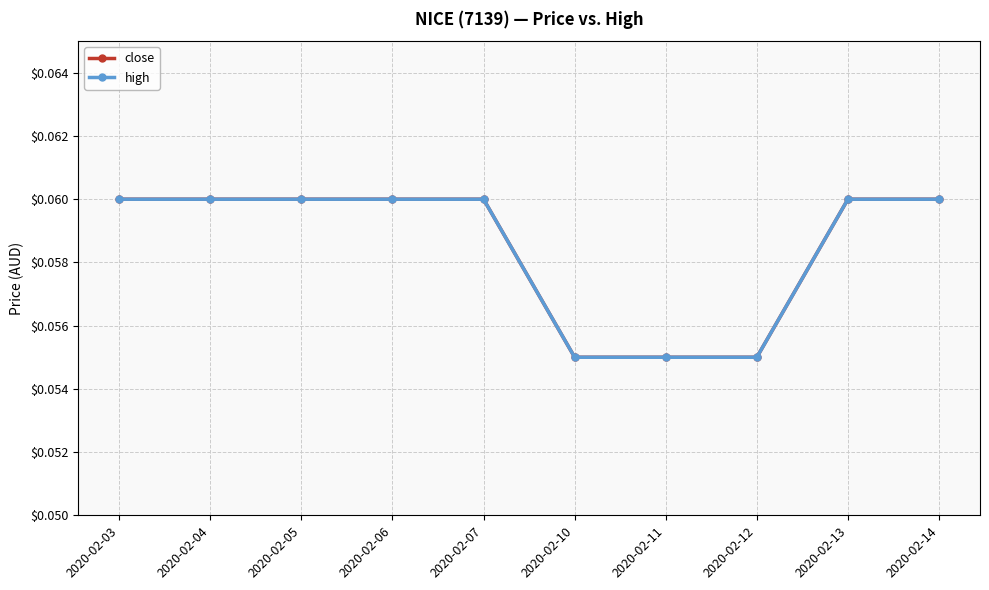

Does the chart display data point markers on the line(s)?

Yes